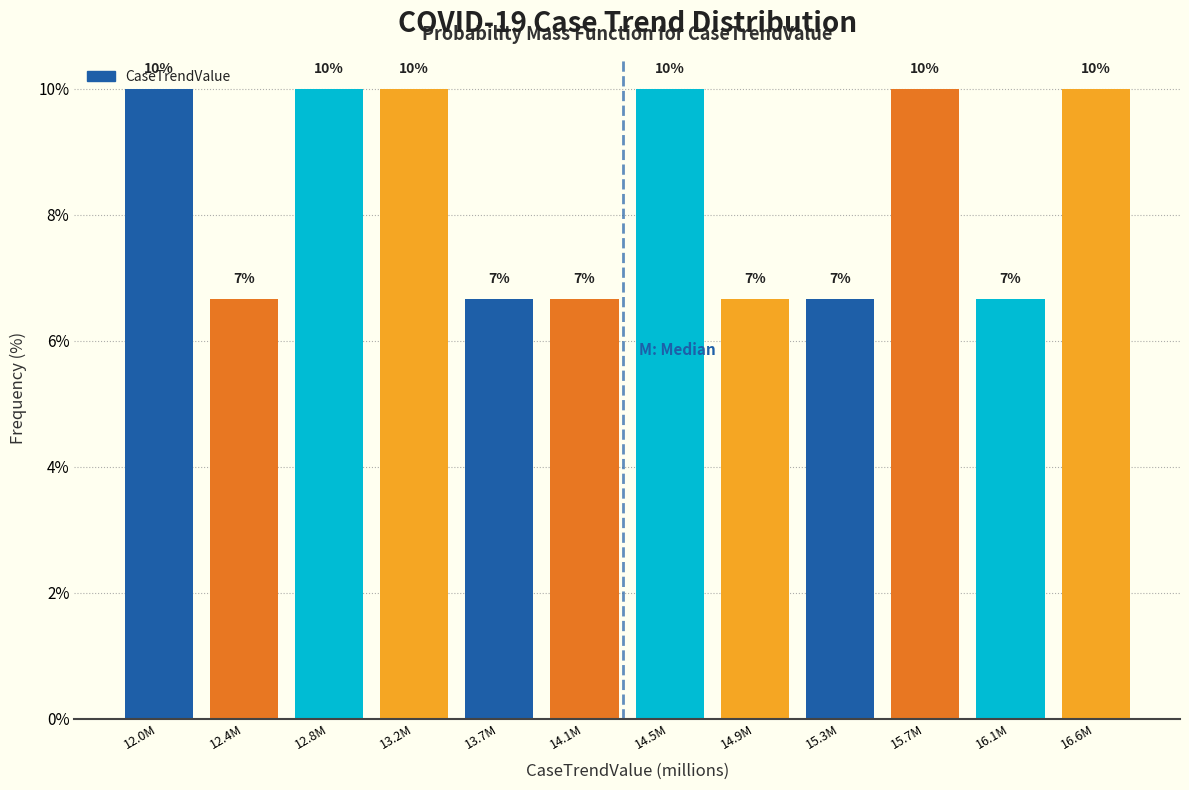

What is the value of the 8th bar from the left?

6.7